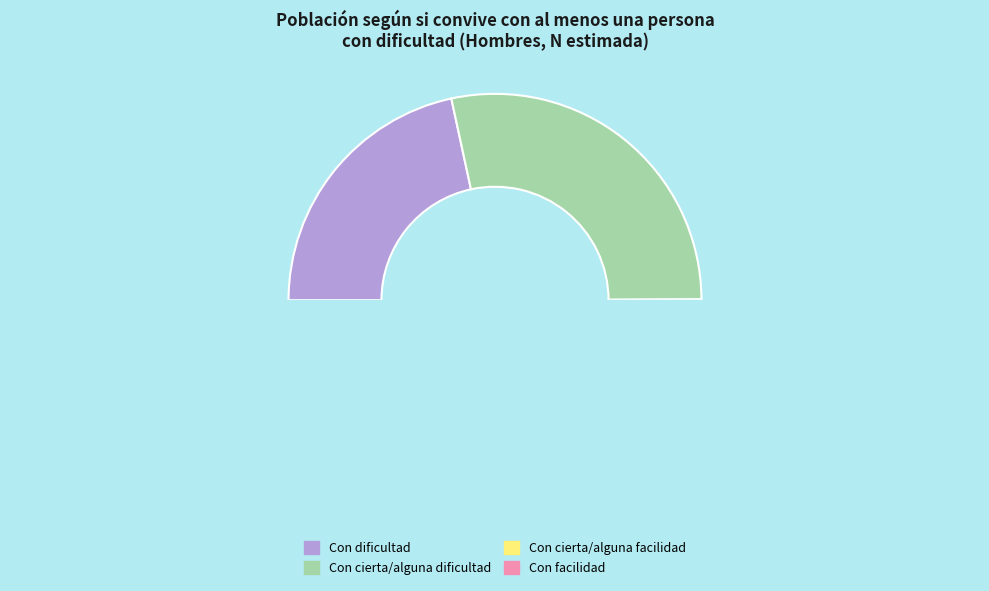

Does Con dificultad account for over 50% of the chart?

No